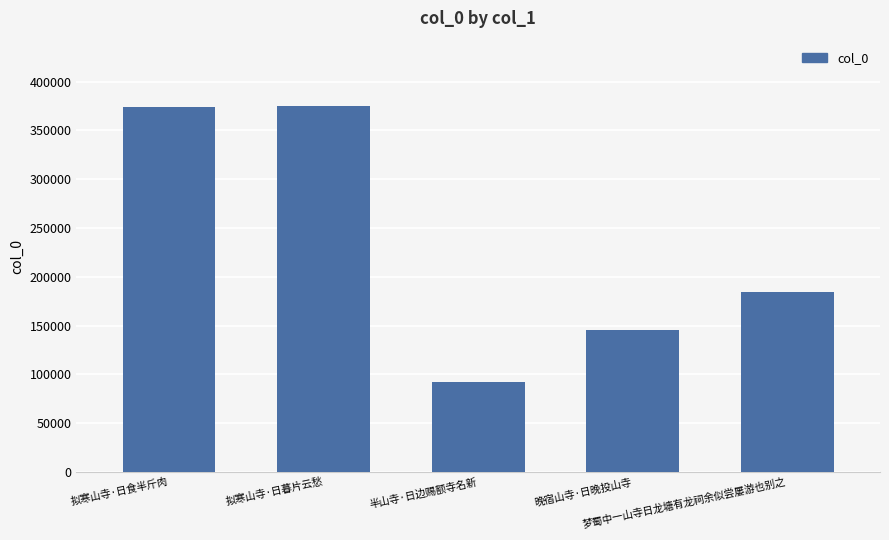

What is the label of the 2nd bar from the left?

拟寒山寺·日暮片云愁